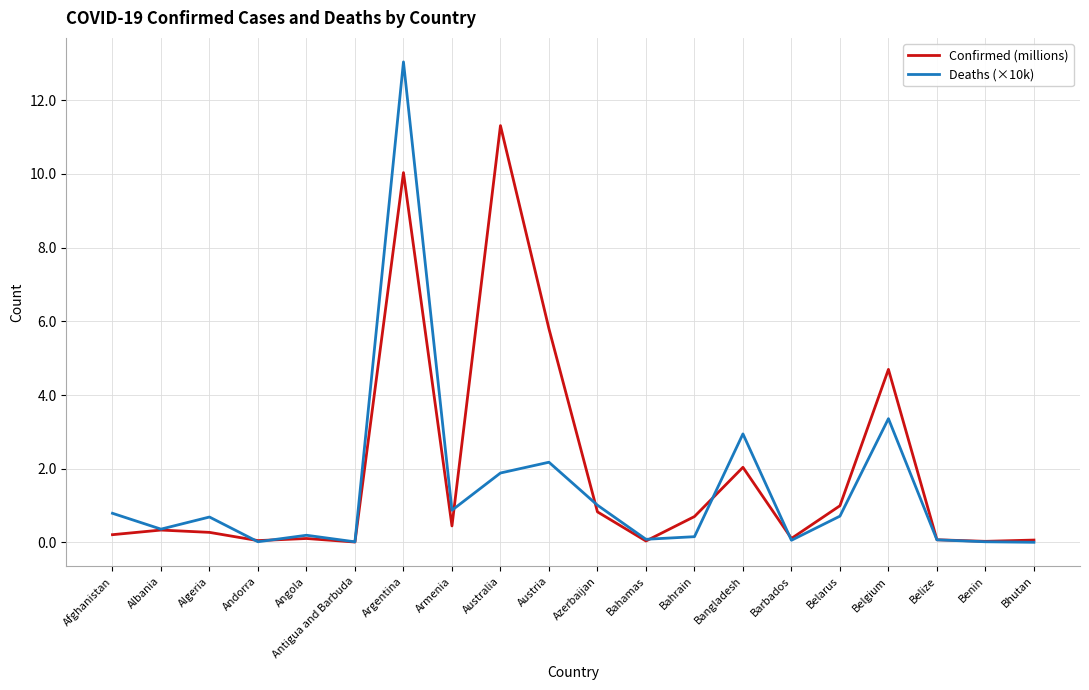

What is the sum of all Confirmed (millions) values?

38.1